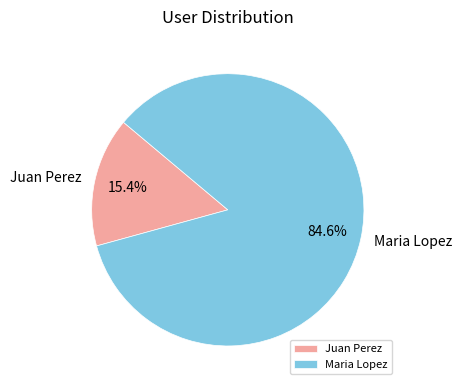

How many slices are in this pie chart?

2